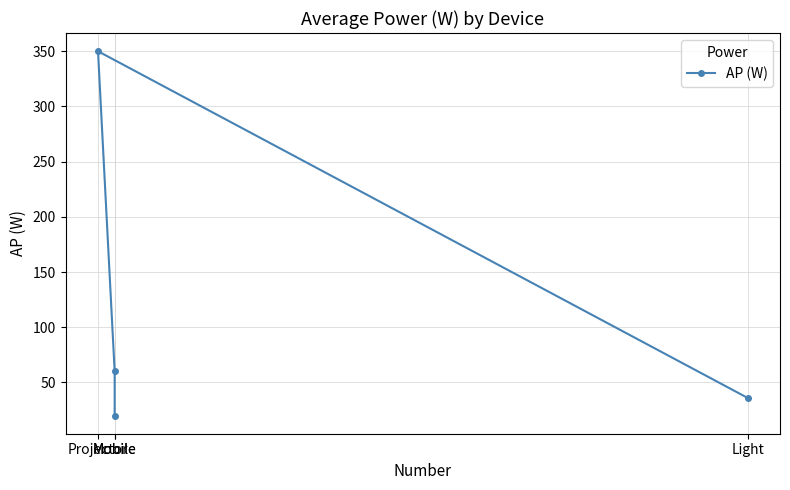

Does the chart have visible grid lines?

Yes